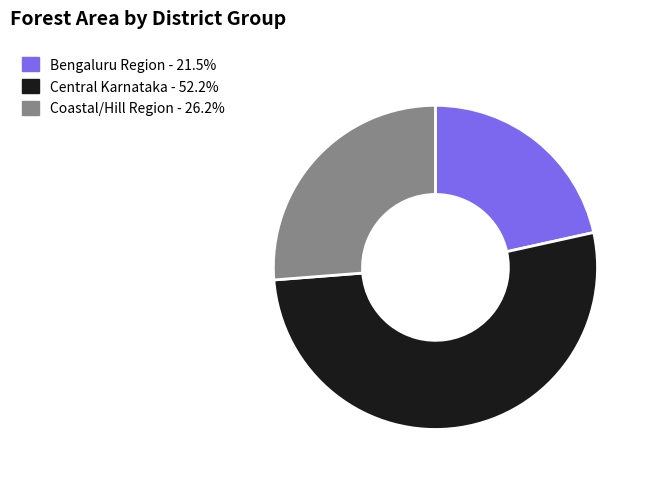

Is the sum of Bengaluru Region - 21.5% and Central Karnataka - 52.2% greater than half?

Yes